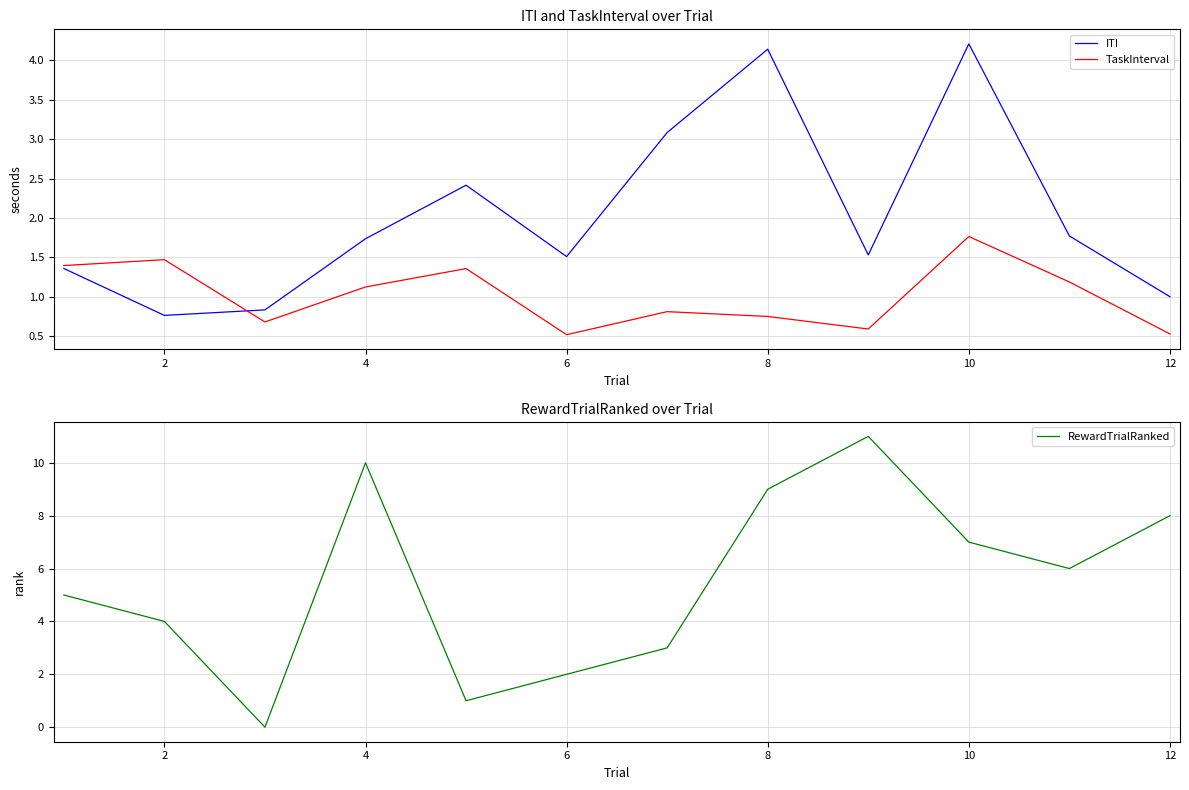

Is it true that RewardTrialRanked equals 8 at 12?

True